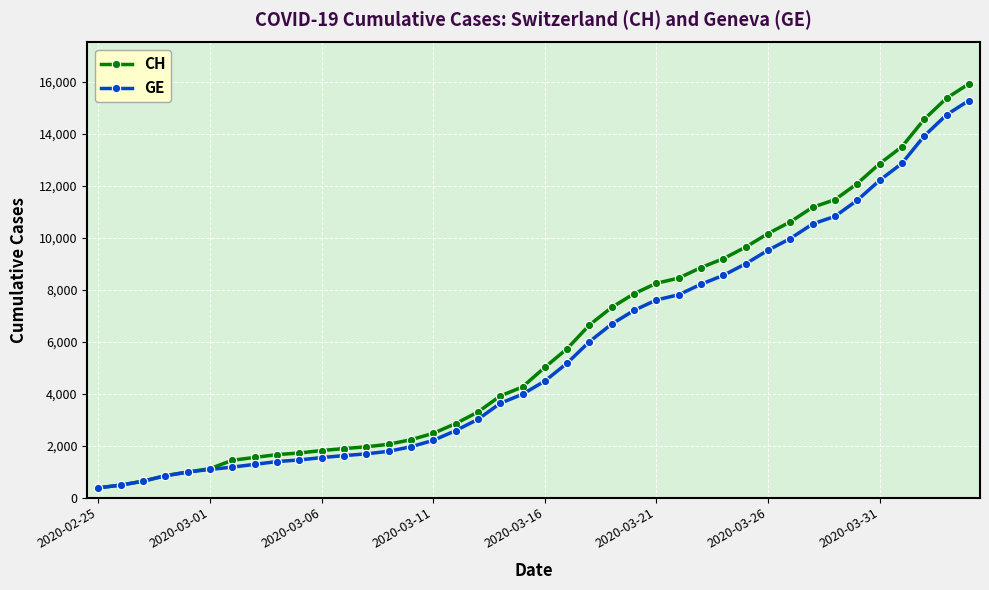

What is the value of the CH point at the 40th from the left?

15926